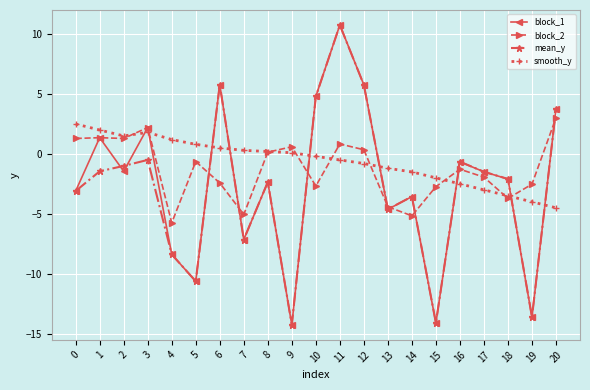

Which series changed the most between 5 and 9?

mean_y